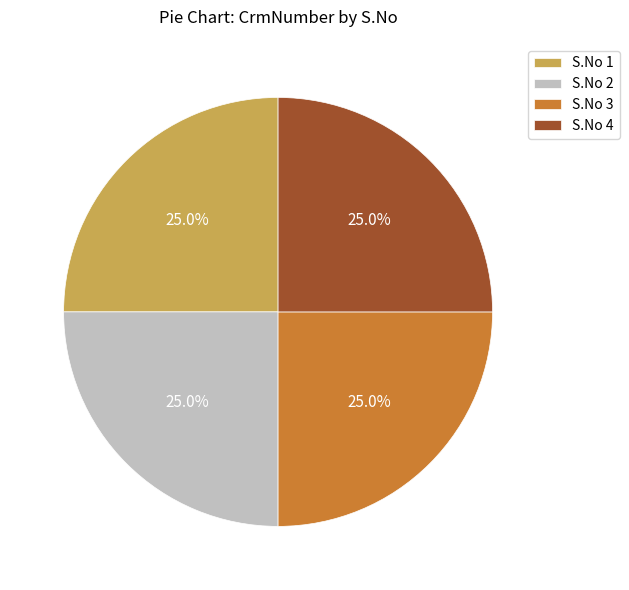

How many segments does this pie chart have?

4